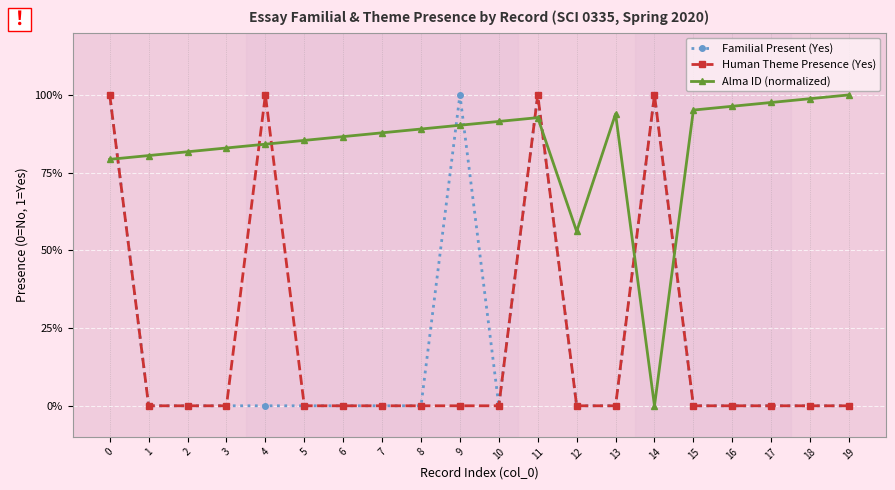

What are all the series names shown in the legend?

Familial Present (Yes), Human Theme Presence (Yes), Alma ID (normalized)